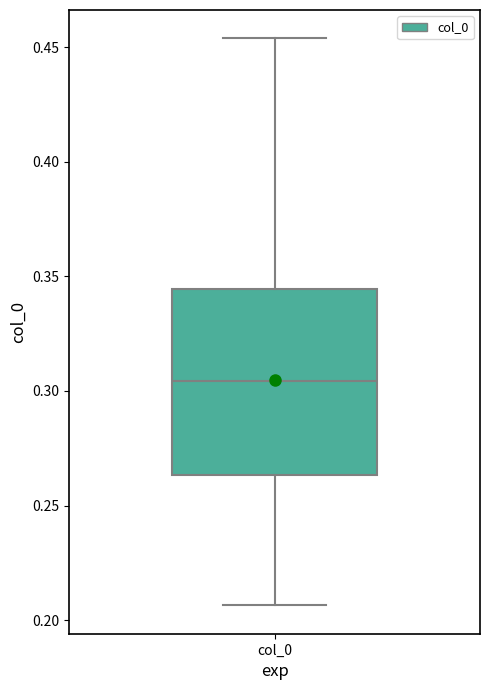

Read this box plot against the y-axis: the position of the median line, the range covered by the box, and the ends of both whiskers. The values are not printed on the chart, so give them approximately, as read against the axis.

median 0.305, box 0.265 to 0.345, whiskers 0.205 to 0.455